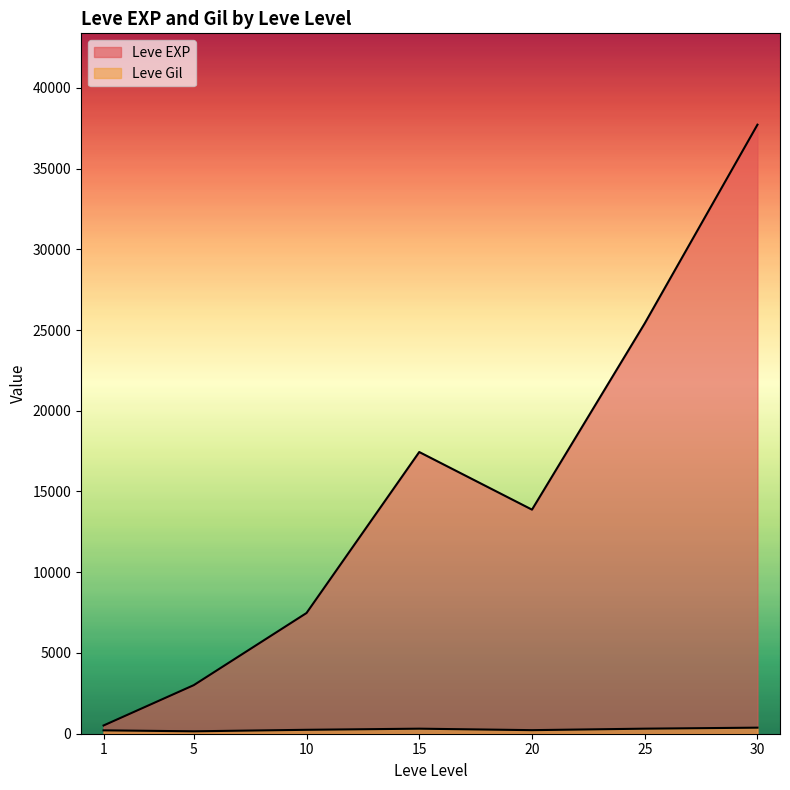

Where does the Leve EXP series first go above 10710?

15